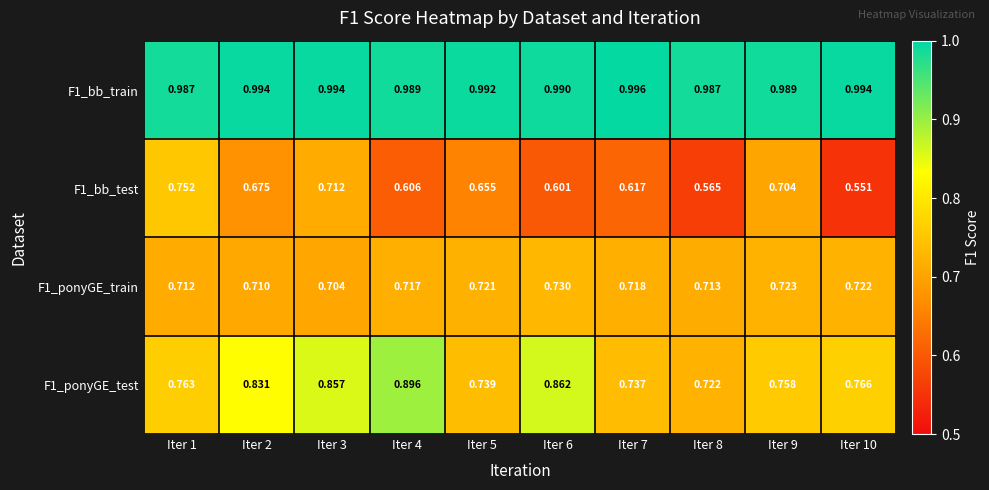

At which category does the chart reach its peak across all series?

Iter 7